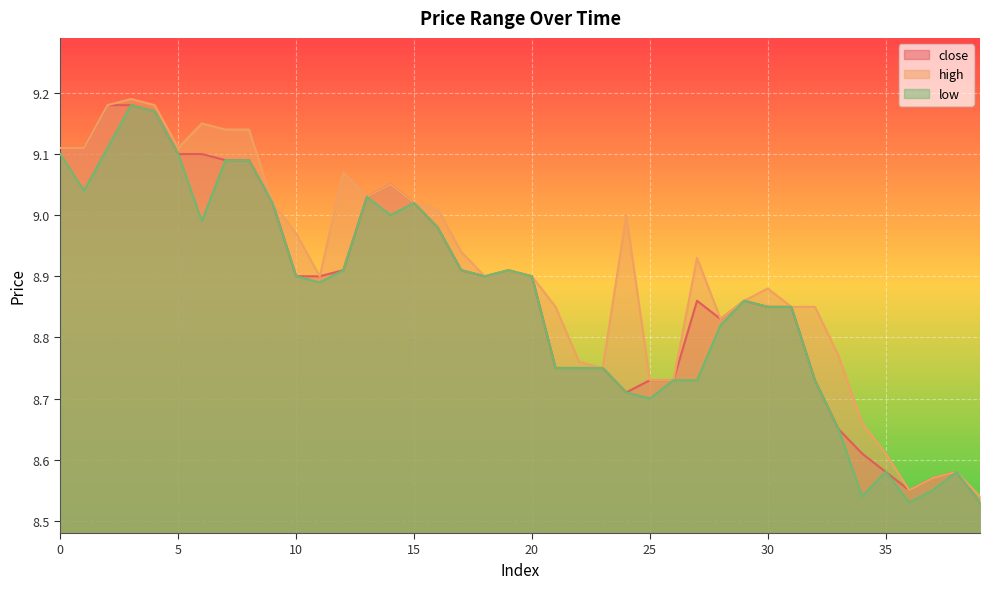

What is the smallest value displayed?

8.5